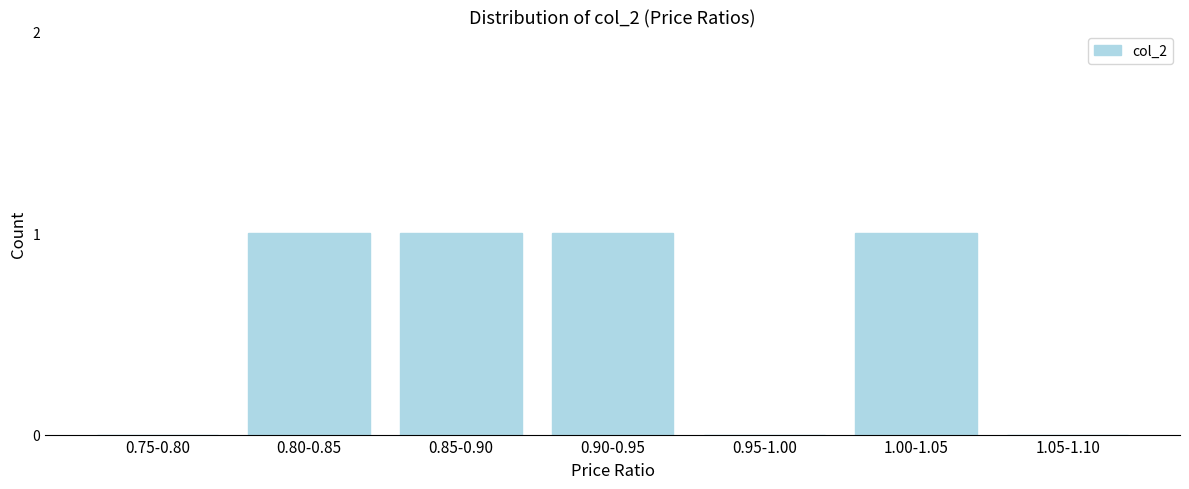

What is the change in value from 0.95-1.00 to 1.00-1.05?

+1